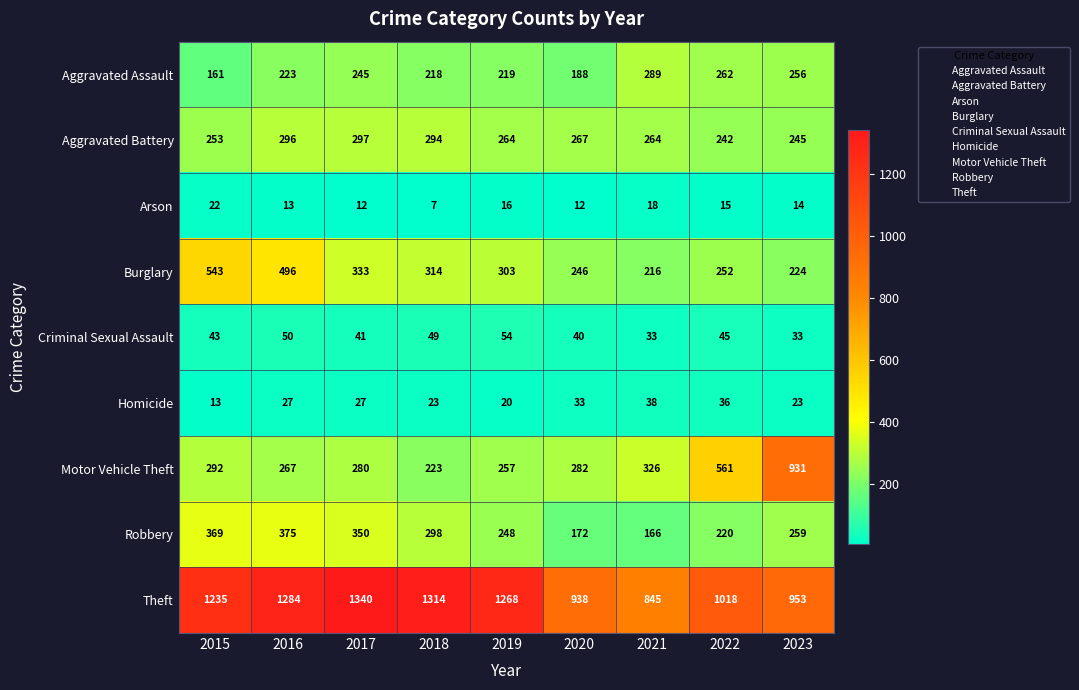

What is the sum of the Burglary values at 2019 and 2018?

617